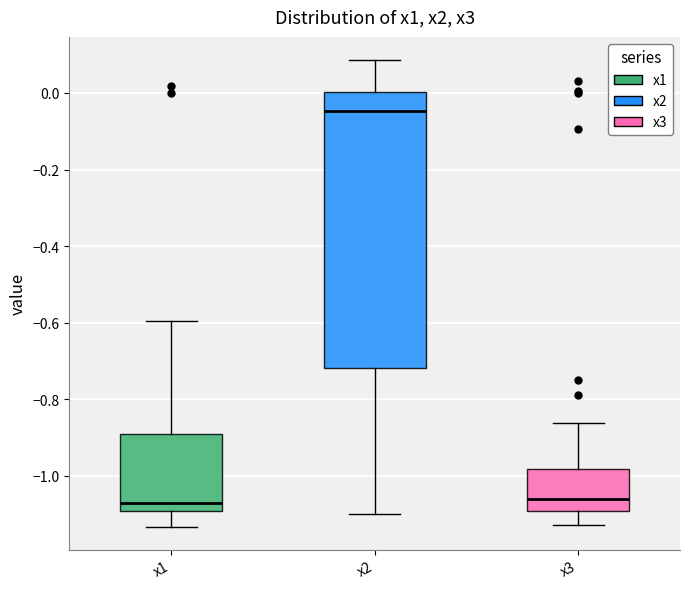

Reading left to right, read every box against the y-axis: the position of its median line, the range the box covers, and the ends of its whiskers. The values are not printed on the chart, so give them approximately, as read against the axis.

x1: median -1.08, box -1.10 to -0.88, whiskers -1.14 to -0.60
x2: median -0.04, box -0.72 to 0.00, whiskers -1.10 to 0.08
x3: median -1.06, box -1.10 to -0.98, whiskers -1.12 to -0.86